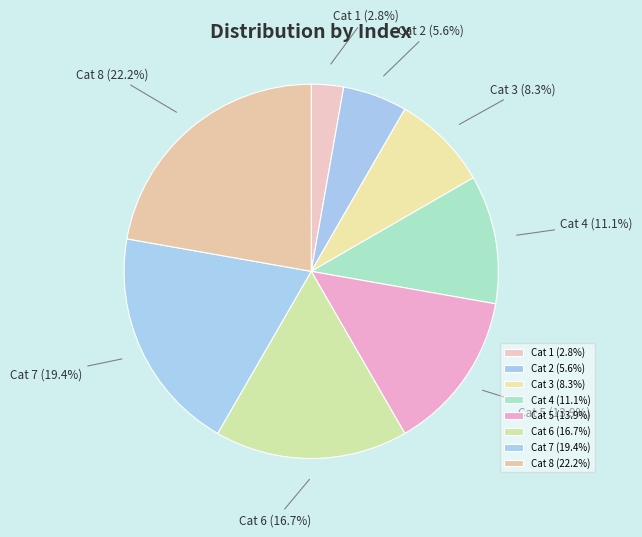

Count the number of slices in the pie.

8